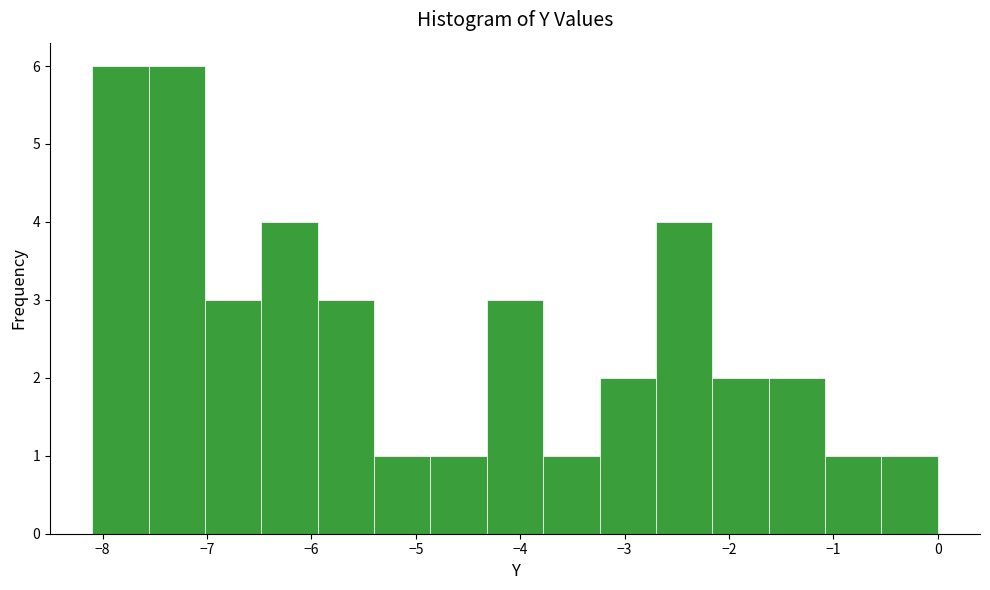

Reading left to right, list every bar in this chart as the range it spans on the x-axis followed by its height. Neither the bar edges nor the heights are printed on the chart, so give them approximately, as read against the axes.

-8.10 to -7.56: 6
-7.56 to -7.02: 6
-7.02 to -6.48: 3
-6.48 to -5.94: 4
-5.94 to -5.40: 3
-5.40 to -4.86: 1
-4.86 to -4.32: 1
-4.32 to -3.78: 3
-3.78 to -3.24: 1
-3.24 to -2.70: 2
-2.70 to -2.16: 4
-2.16 to -1.62: 2
-1.62 to -1.08: 2
-1.08 to -0.54: 1
-0.54 to 0.00: 1